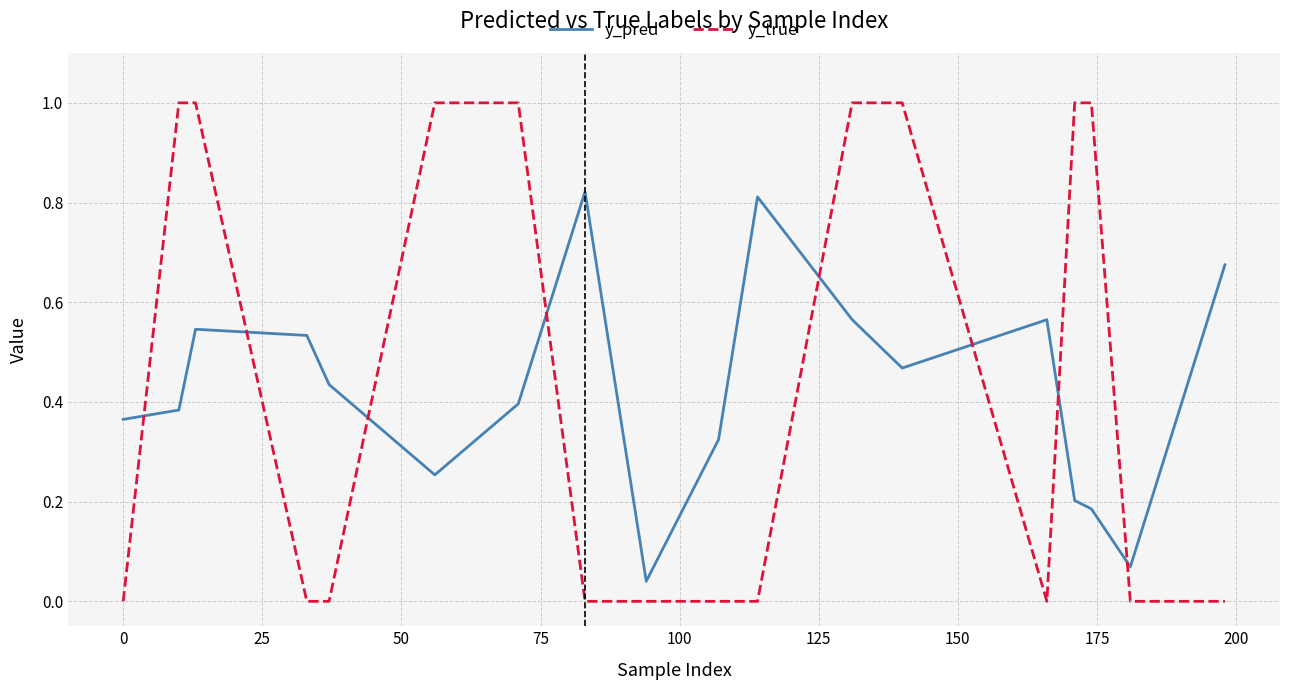

What is the highest value of the y_true series?

1.0